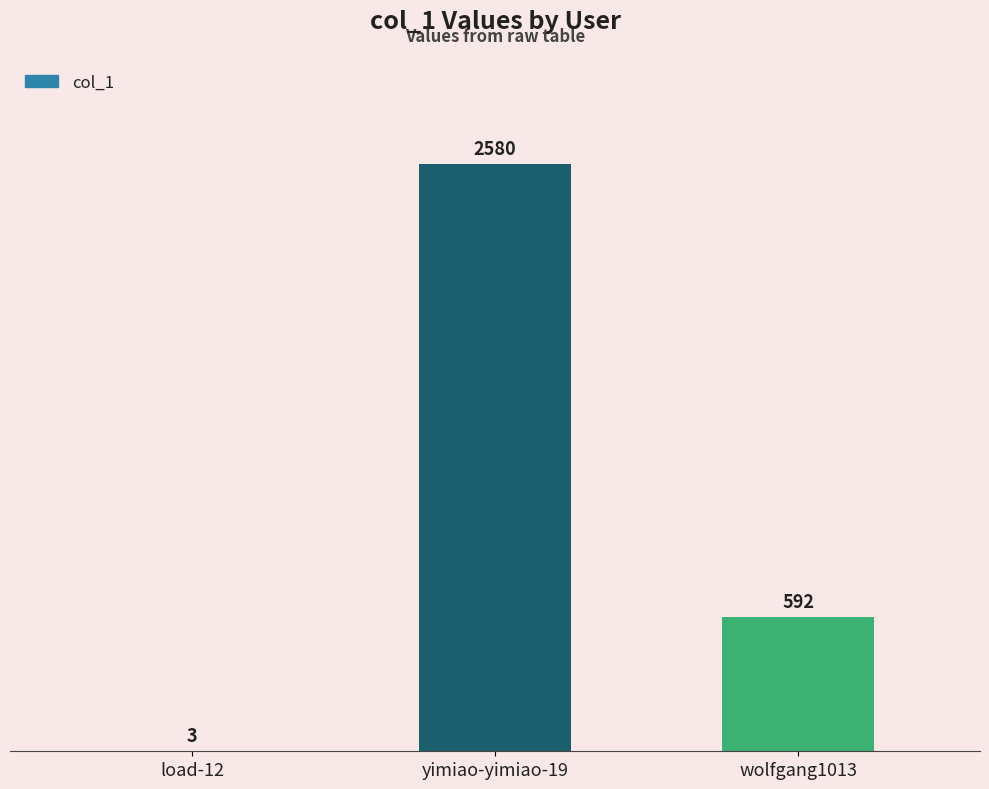

How many distinct data groups are displayed?

1